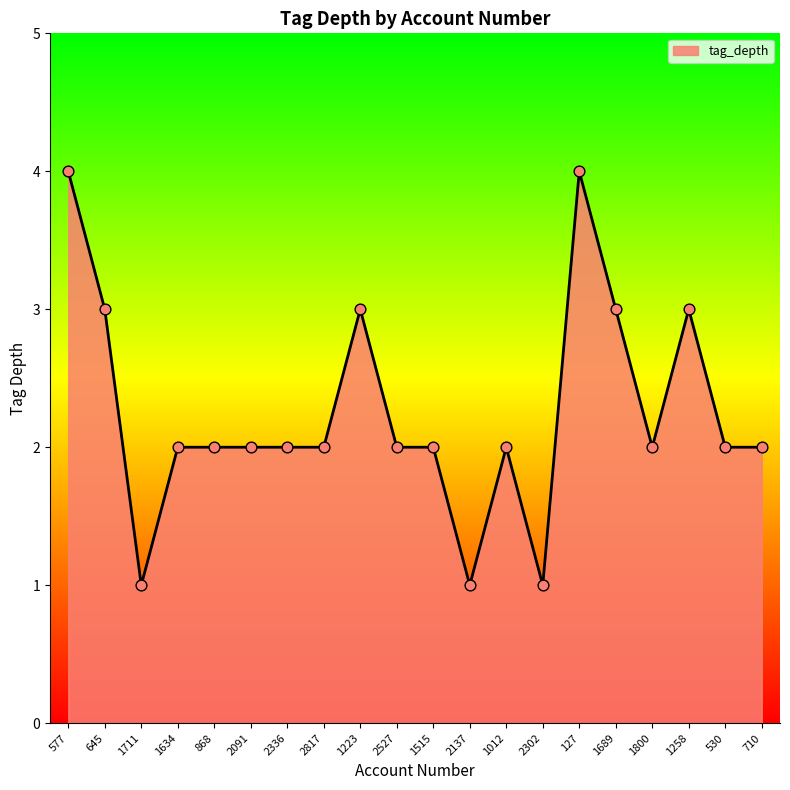

Approximately how many times larger is the value at 1634 compared to 1012?

1.0